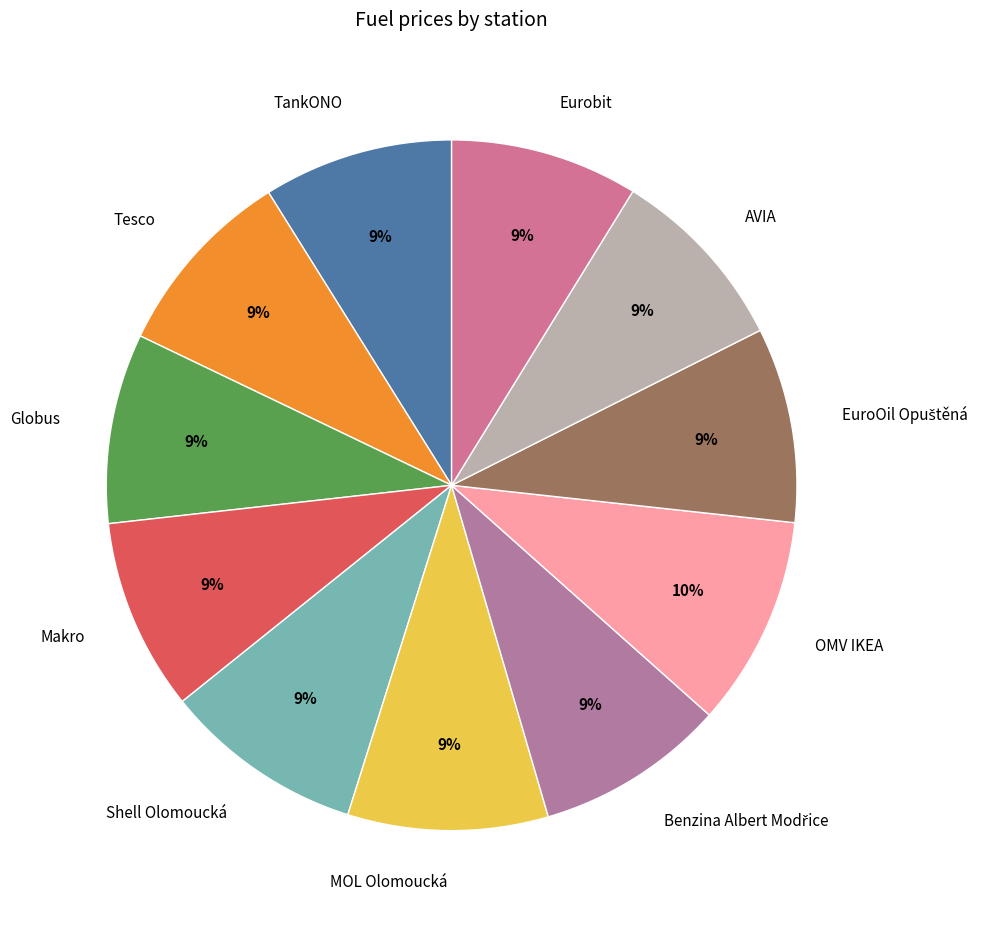

True or false: Makro accounts for 17% of the total.

False